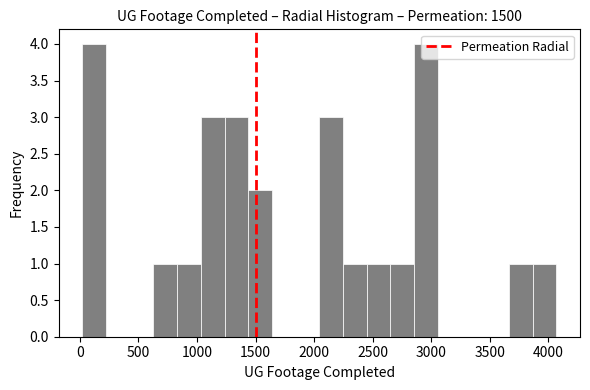

What is the height of the bar covering 1050 to 1250 on the x-axis? Neither the bar edges nor the heights are printed on the chart, so give them approximately, as read against the axes.

3